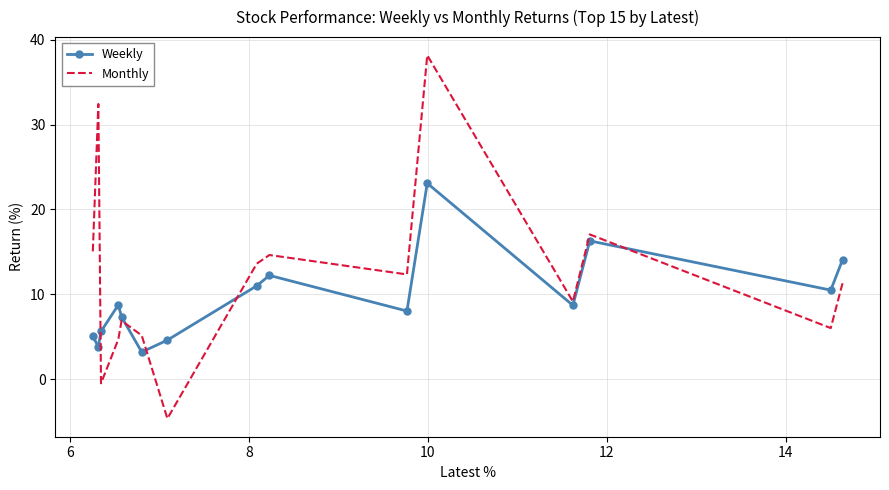

Which series has the largest total across all categories?

Monthly